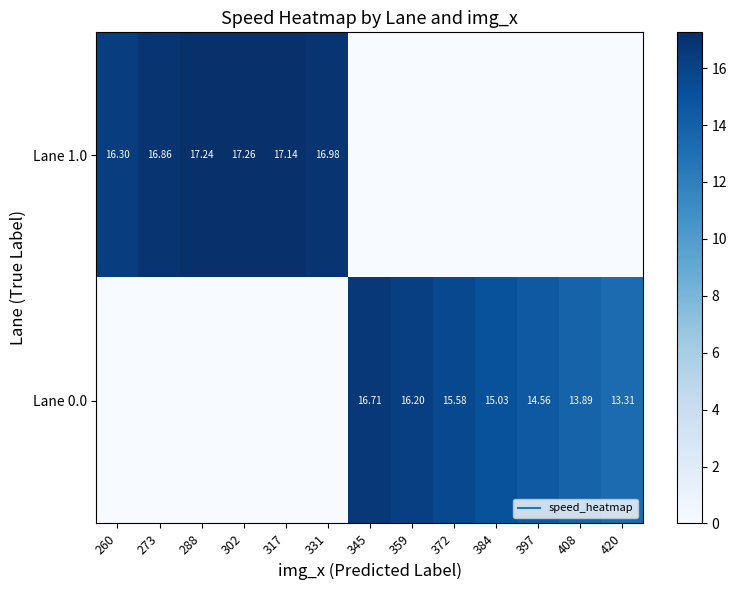

What is the sum of the Lane 0.0 values at 359 and 408?

30.1